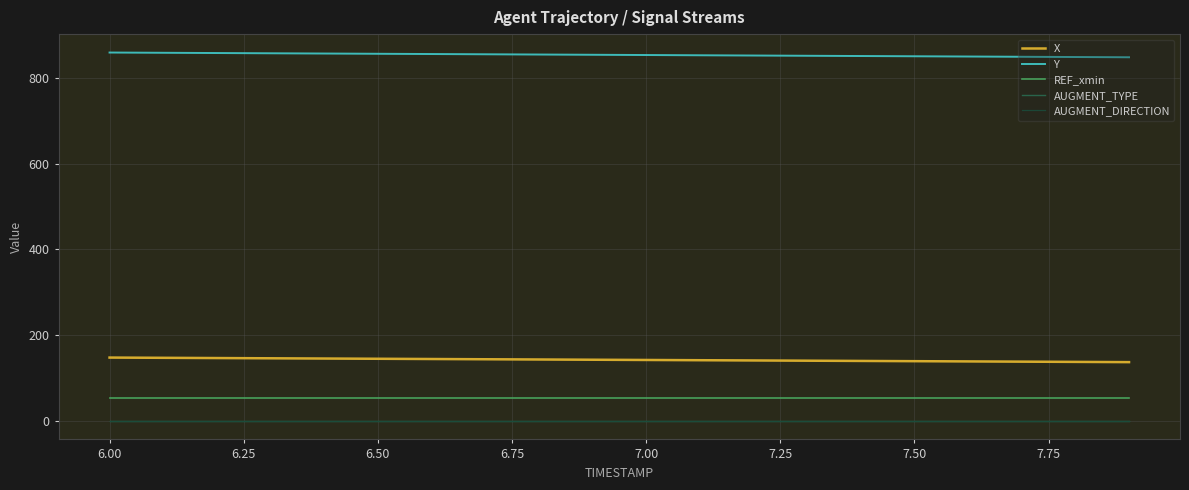

True or false: AUGMENT_DIRECTION and X cross at least once.

False